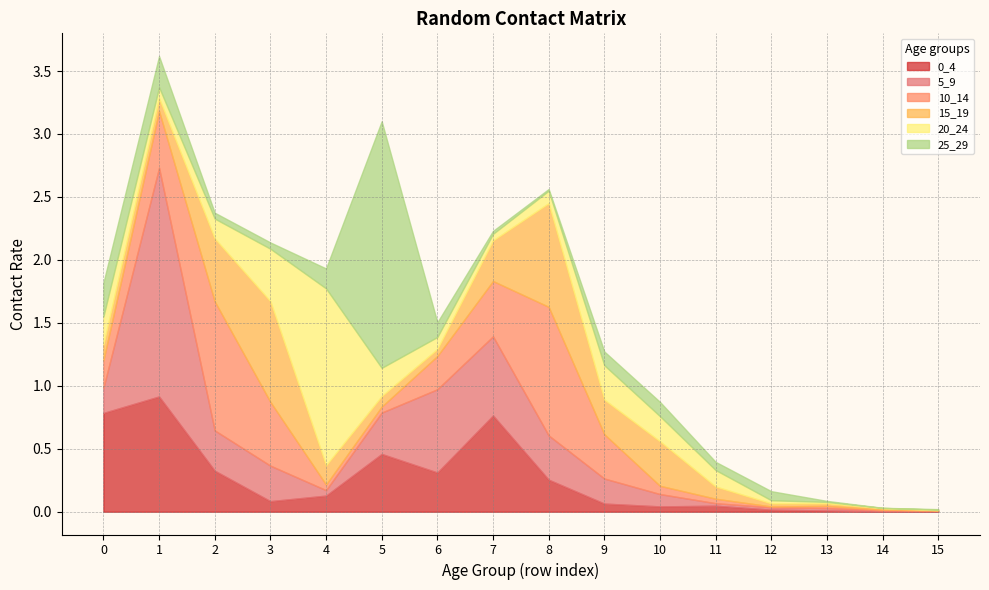

Which series ends up on top after the final intersection of 10_14 and 5_9?

5_9